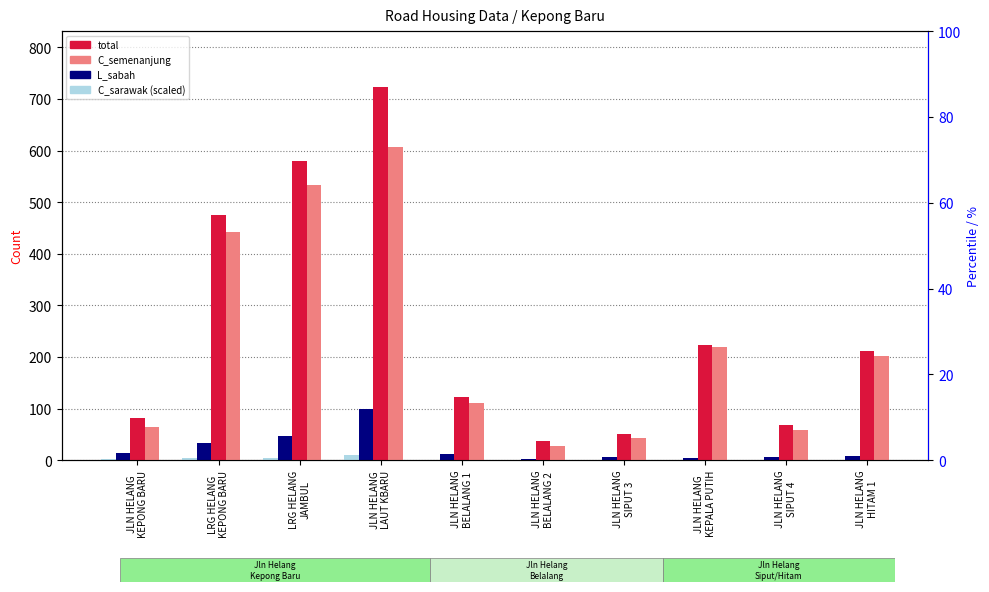

How many data points in C_semenanjung are less than 202?

5